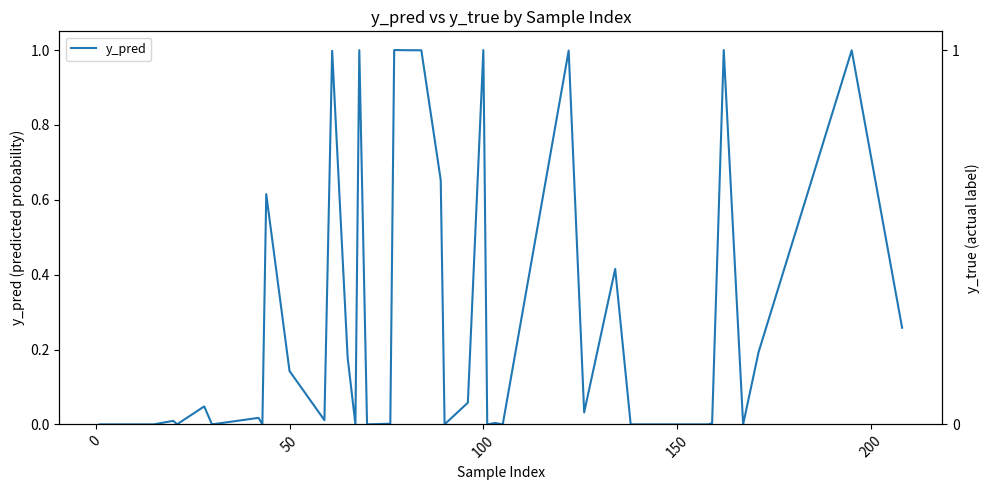

True or false: there are more than 2 points higher than both neighbors.

True